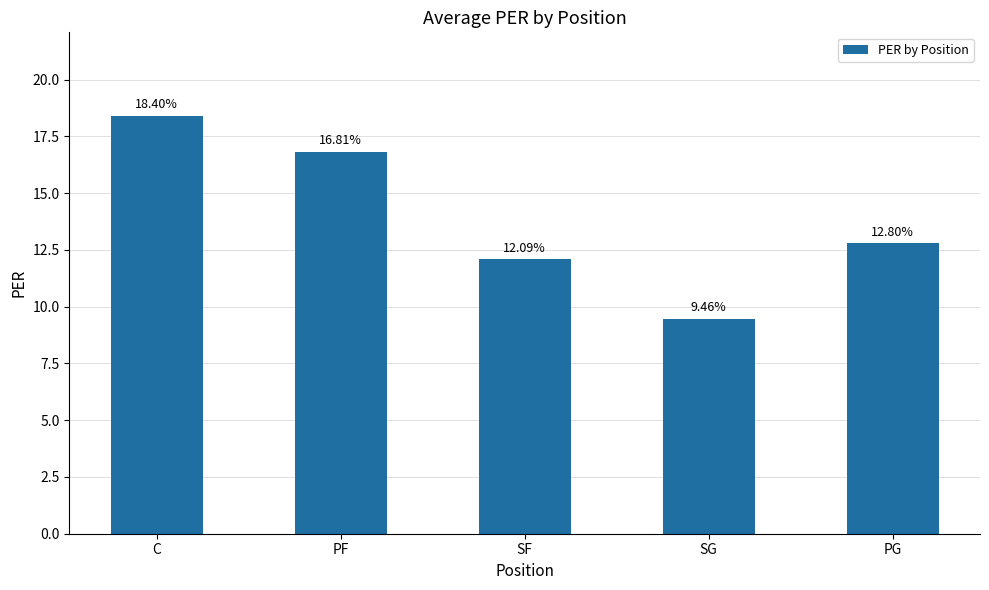

What is the difference between the maximum and minimum values?

8.9